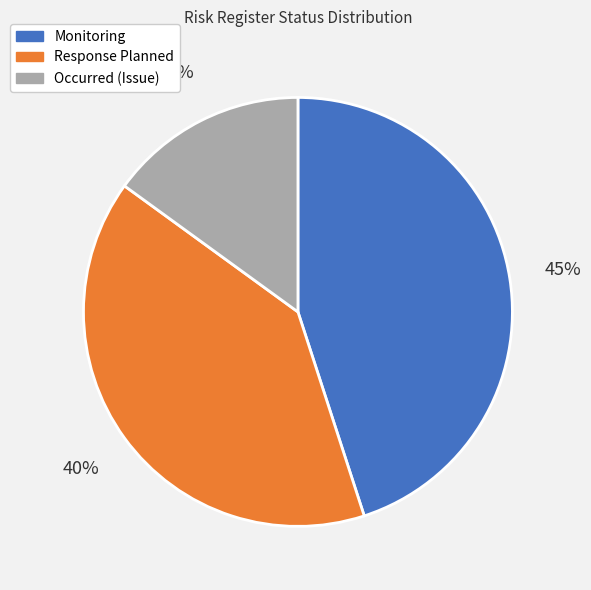

Rank the categories by value from highest to lowest.

Monitoring, Response Planned, Occurred (Issue)